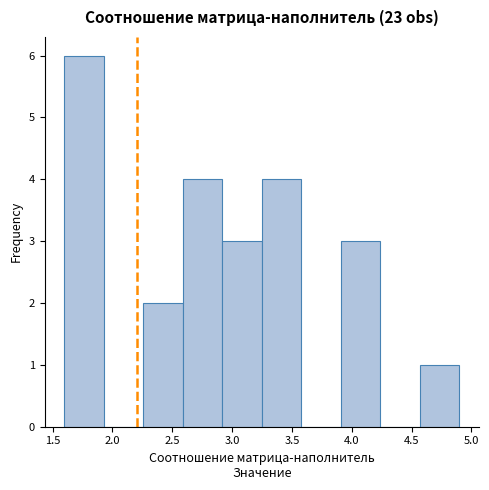

How tall is the bar that spans 3.25 to 3.60 on the x-axis? Neither the bar edges nor the heights are printed on the chart, so give them approximately, as read against the axes.

4